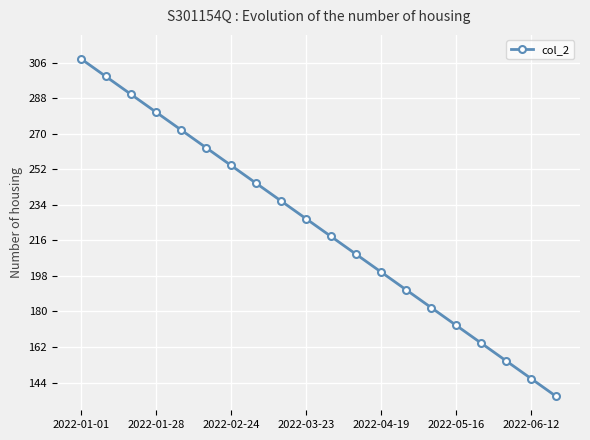

Count the number of data series in this chart.

1